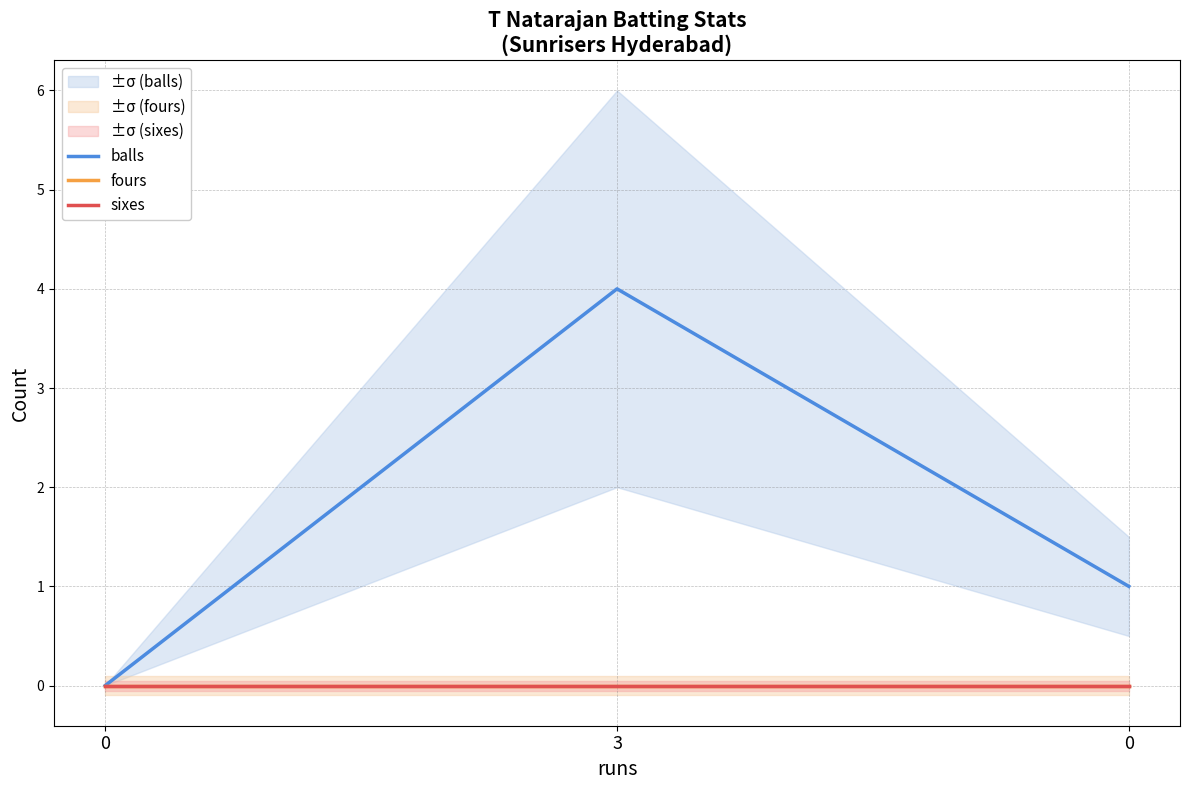

Reading right to left, extract all data points from this chart.

balls: 0=1	3=4	0=0
fours: 0=0	3=0	0=0
sixes: 0=0	3=0	0=0